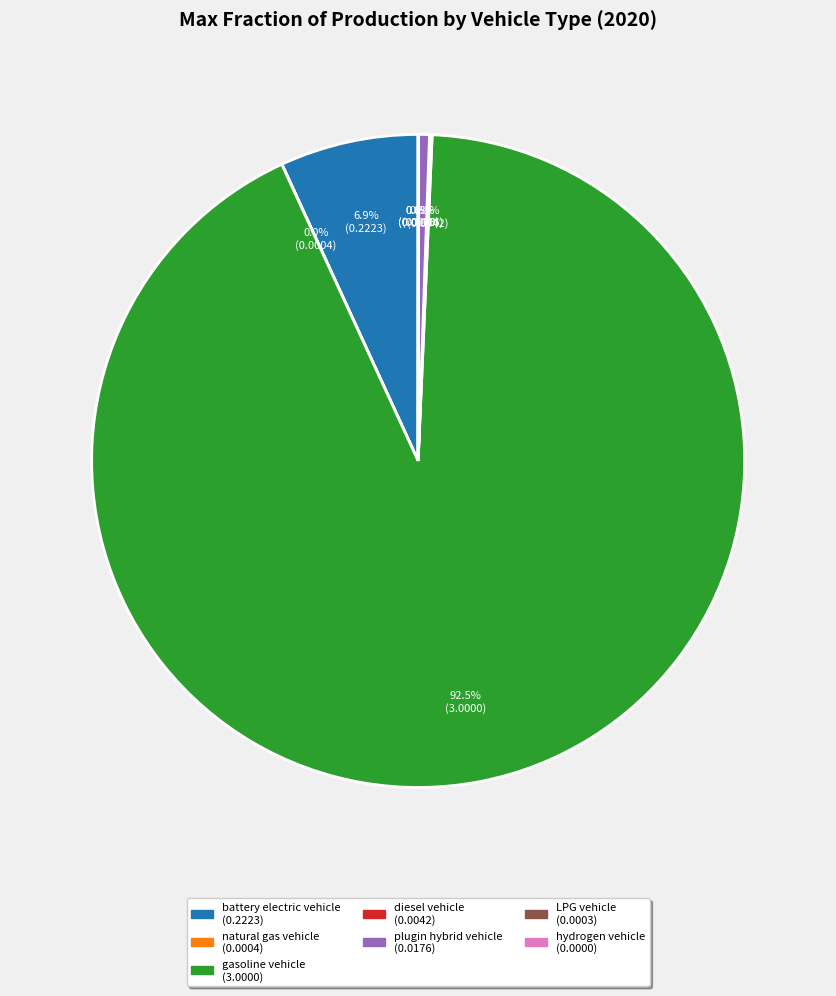

What percentage is NOT represented by gasoline vehicle?

7.5%